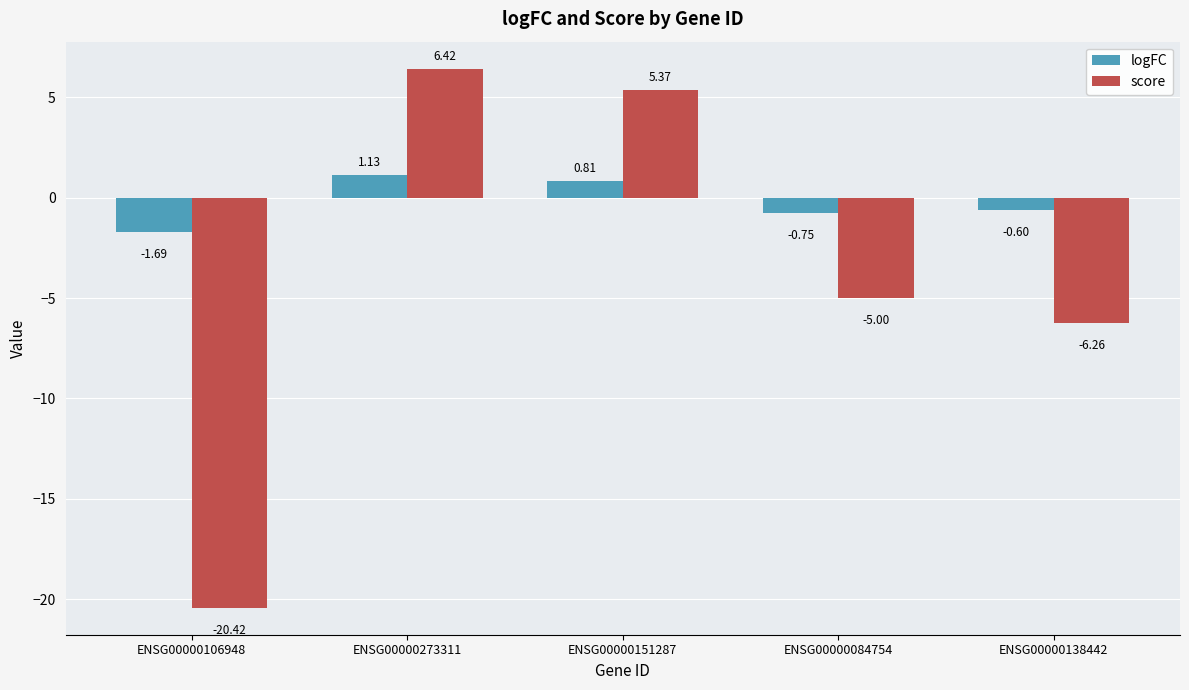

How many groups of bars are there?

5